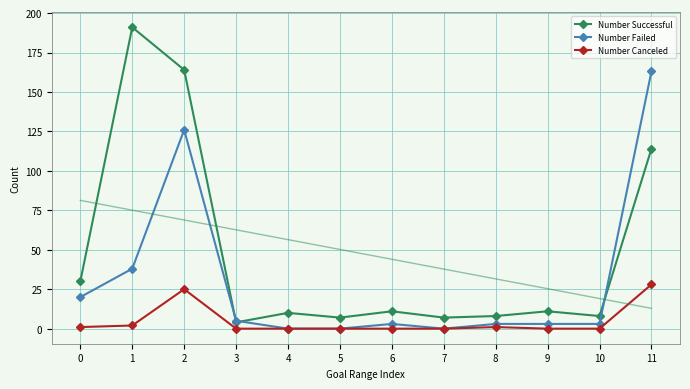

Which category has the lowest value in the Number Successful series?

3